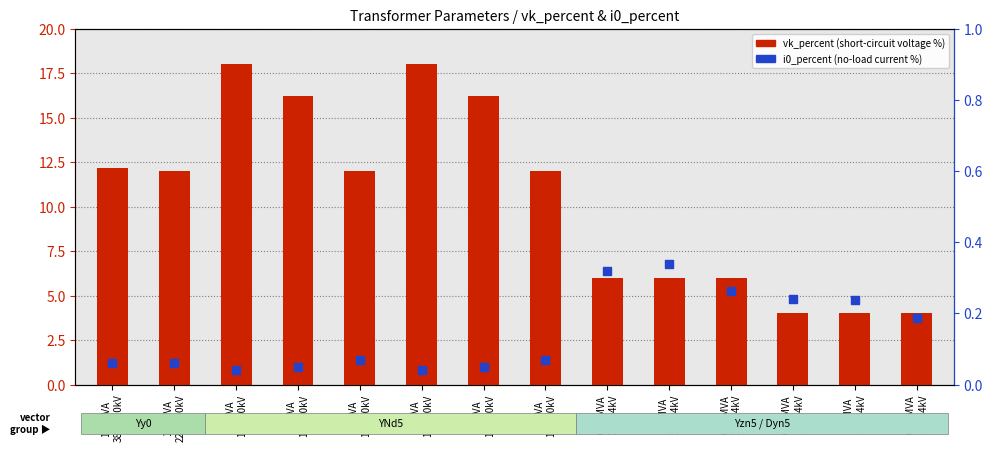

What is the total value across all series at 40MVA
110/10kV?

16.2